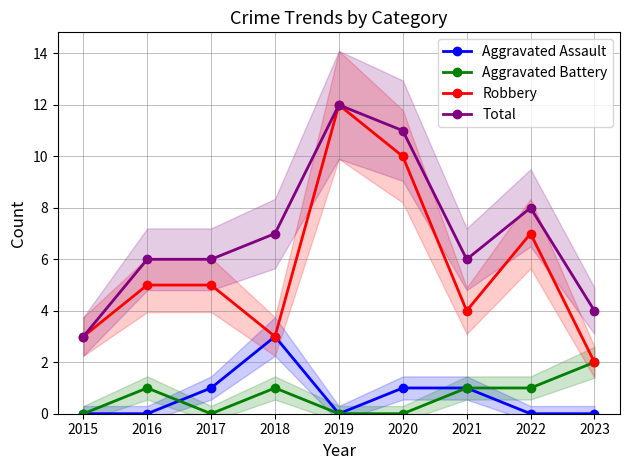

What is the difference between the maximum and minimum values in the Aggravated Battery series?

2